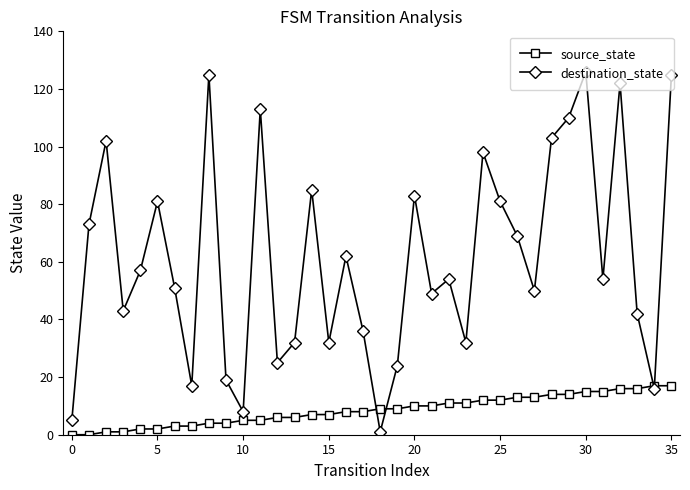

Rank the series by their maximum value, from highest to lowest.

destination_state, source_state